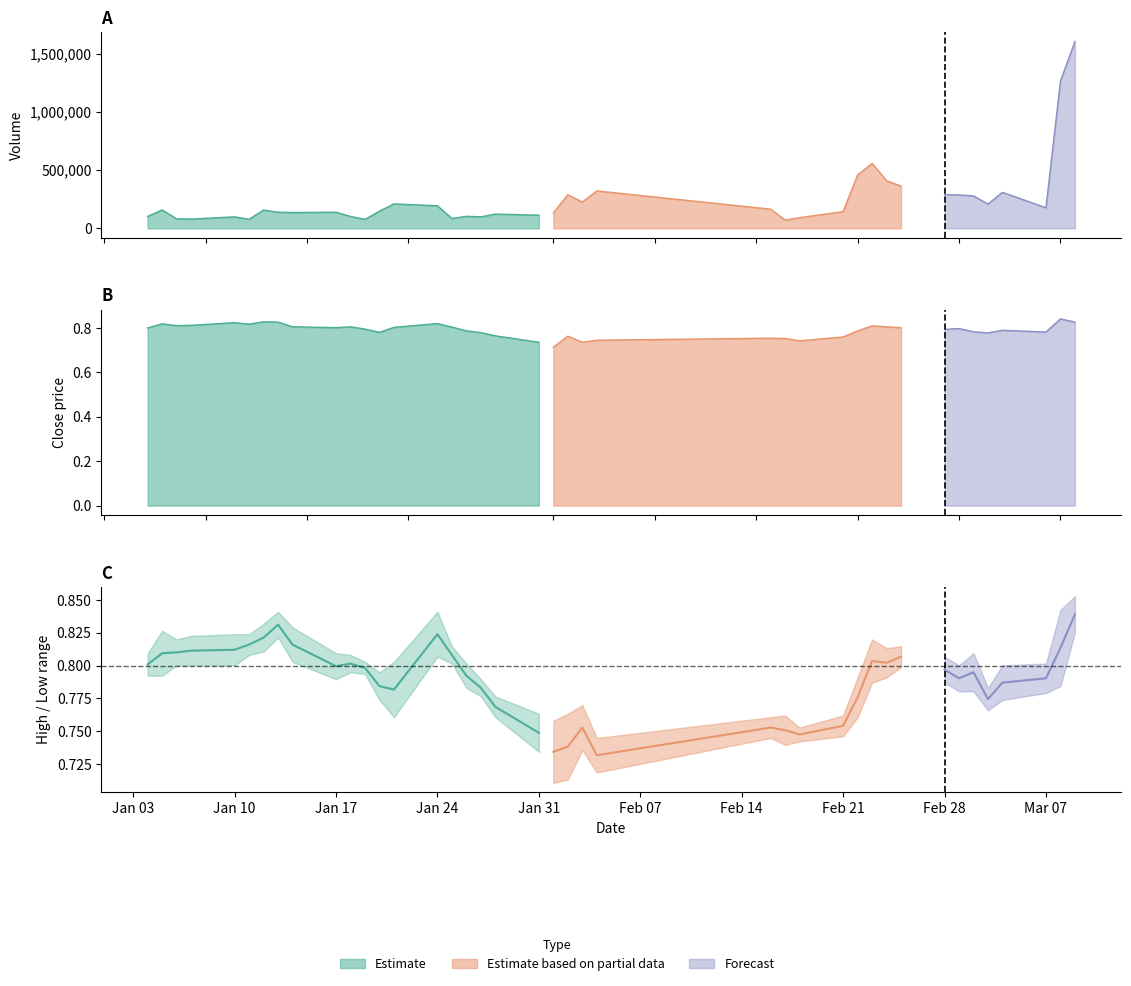

Which series changed the most between 4 and 33?

volume